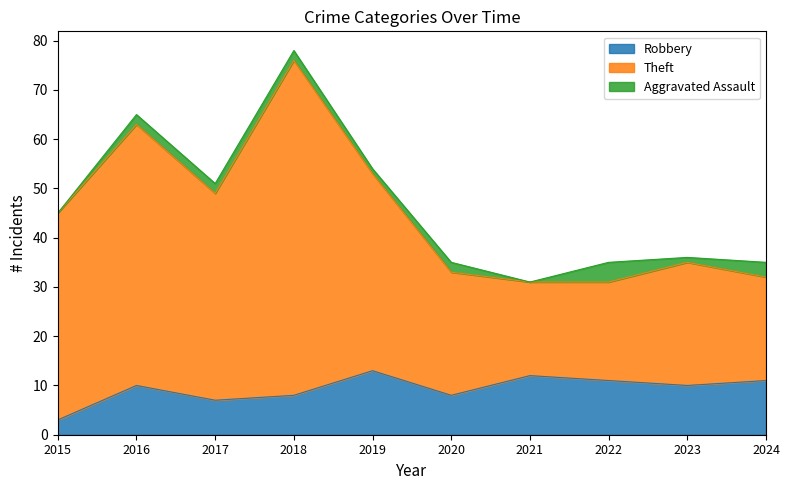

The value of Robbery at 2023 is 10. True or false?

True